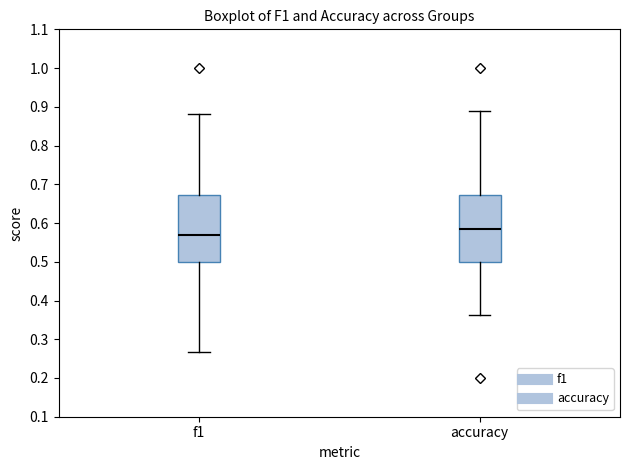

Reading left to right, read every box against the y-axis: the position of its median line, the range the box covers, and the ends of its whiskers. The values are not printed on the chart, so give them approximately, as read against the axis.

f1: median 0.57, box 0.50 to 0.67, whiskers 0.27 to 0.88
accuracy: median 0.59, box 0.50 to 0.67, whiskers 0.36 to 0.89